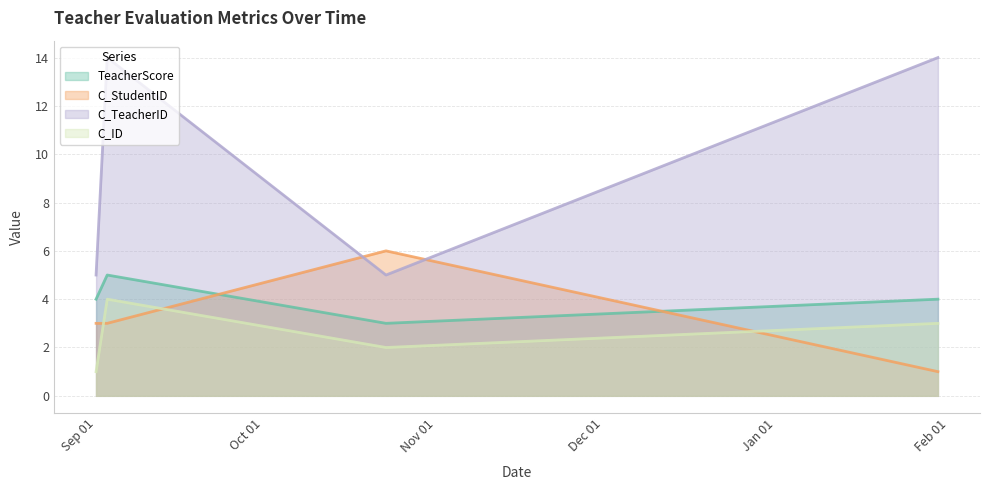

Which series has the widest spread of values?

C_TeacherID